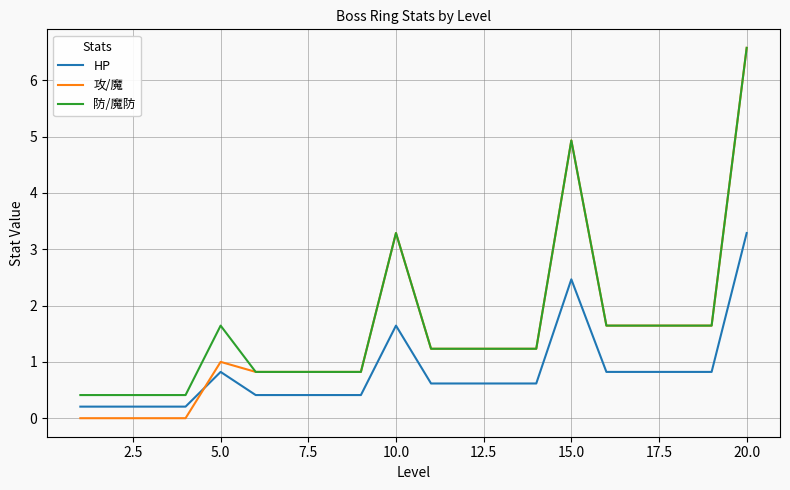

Which series has the largest total across all categories?

防/魔防